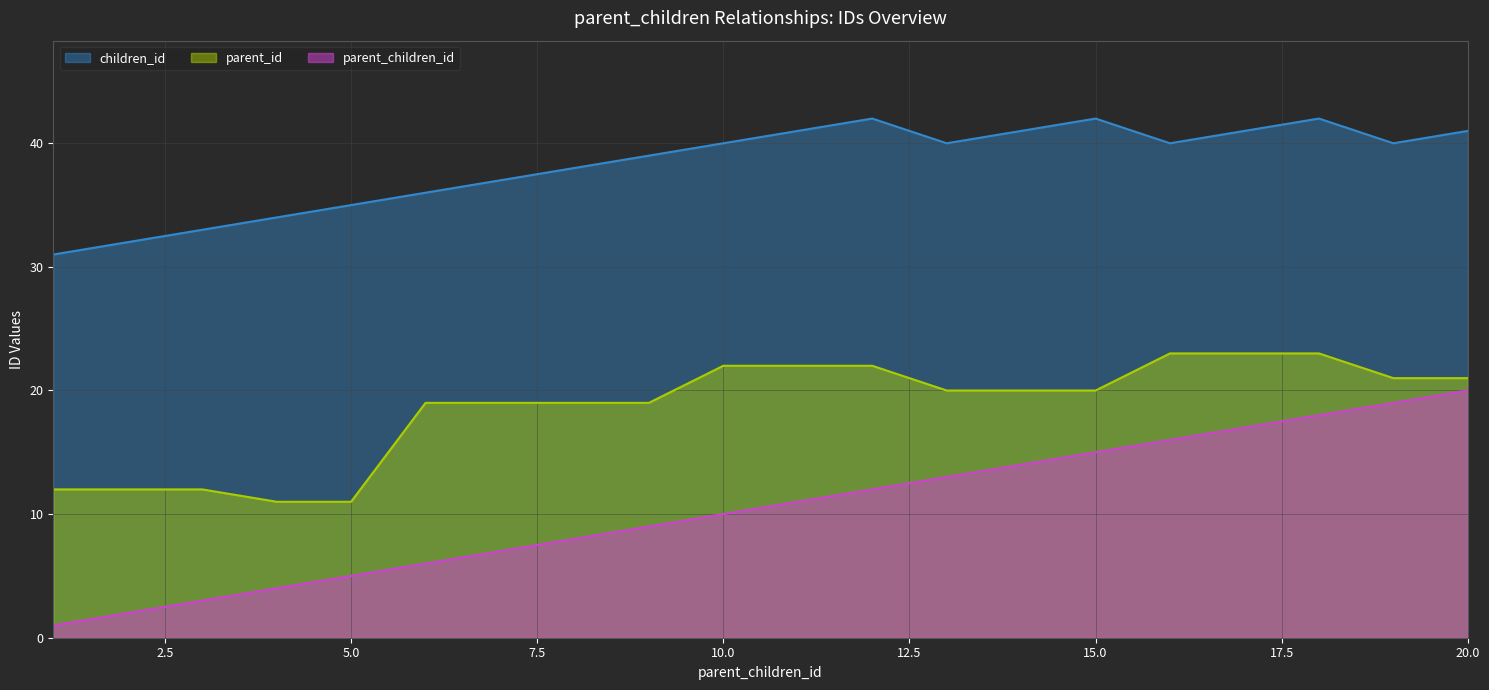

What is the difference between the highest and lowest values at 7?

30